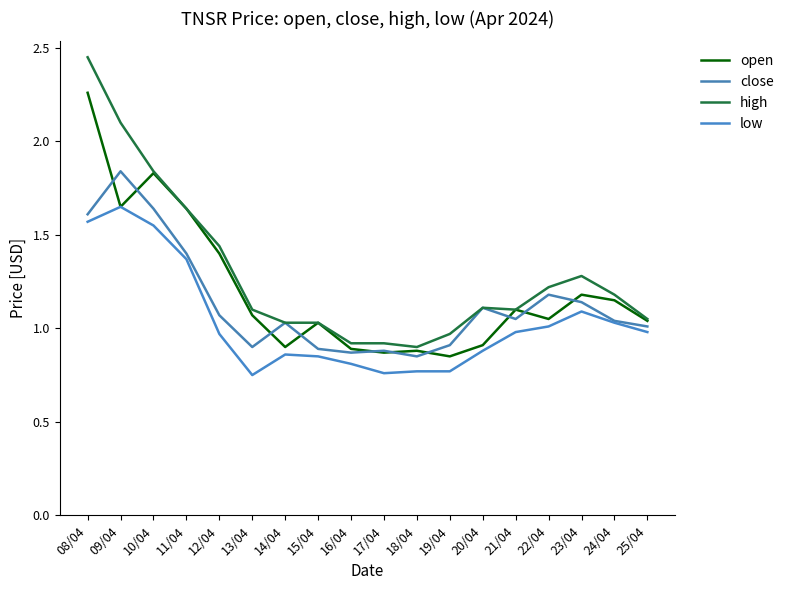

At which category is the sum across all series the highest?

08/04